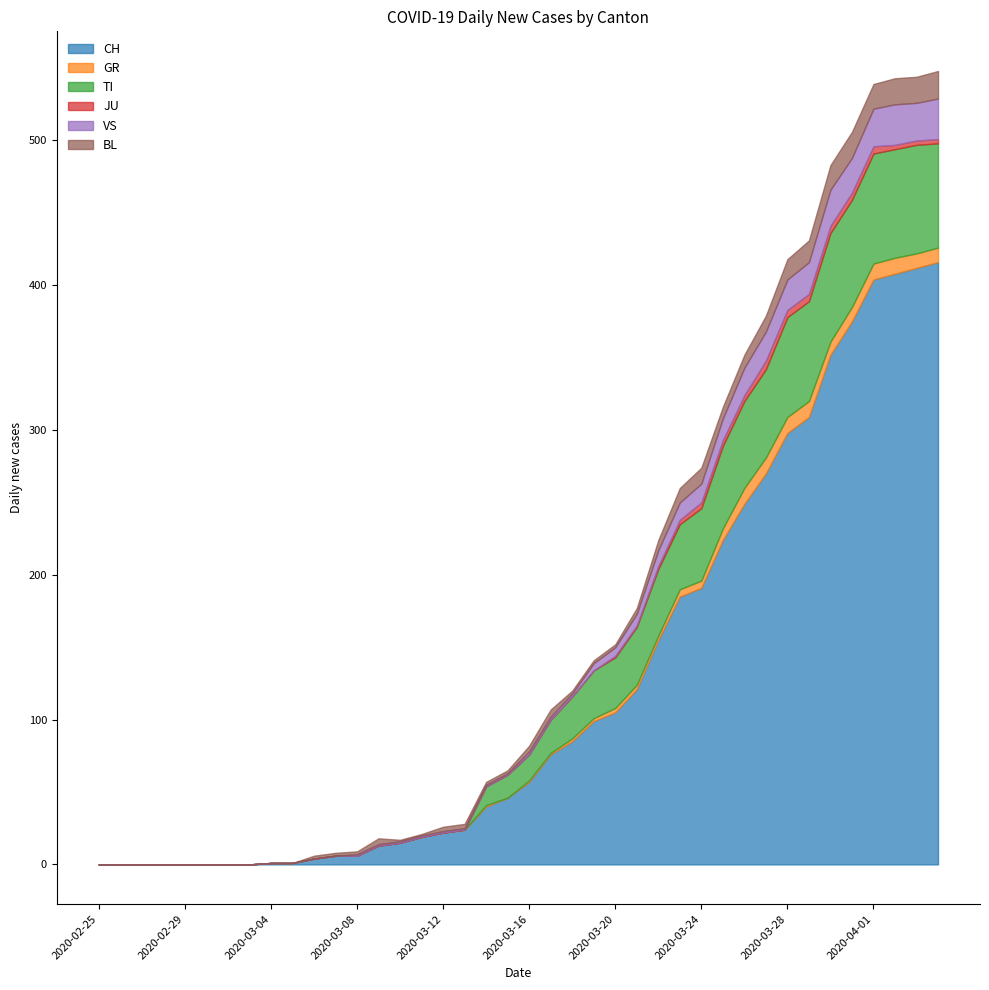

Which series has the largest total across all categories?

CH